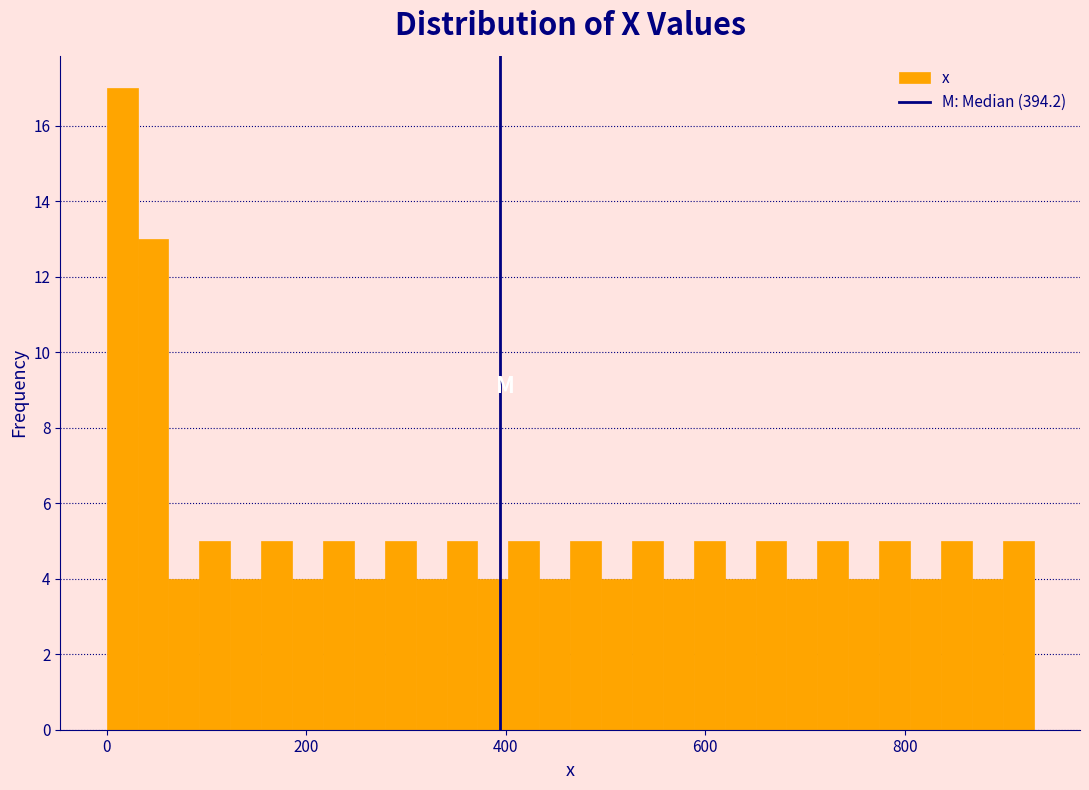

Read against the x-axis, roughly where is the centre of the tallest bar?

20